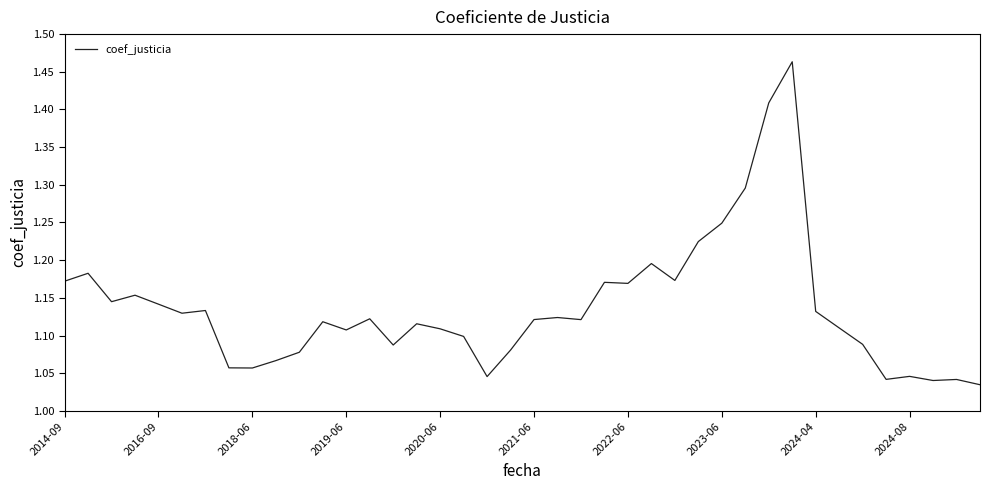

What is the sum of all values?

45.5